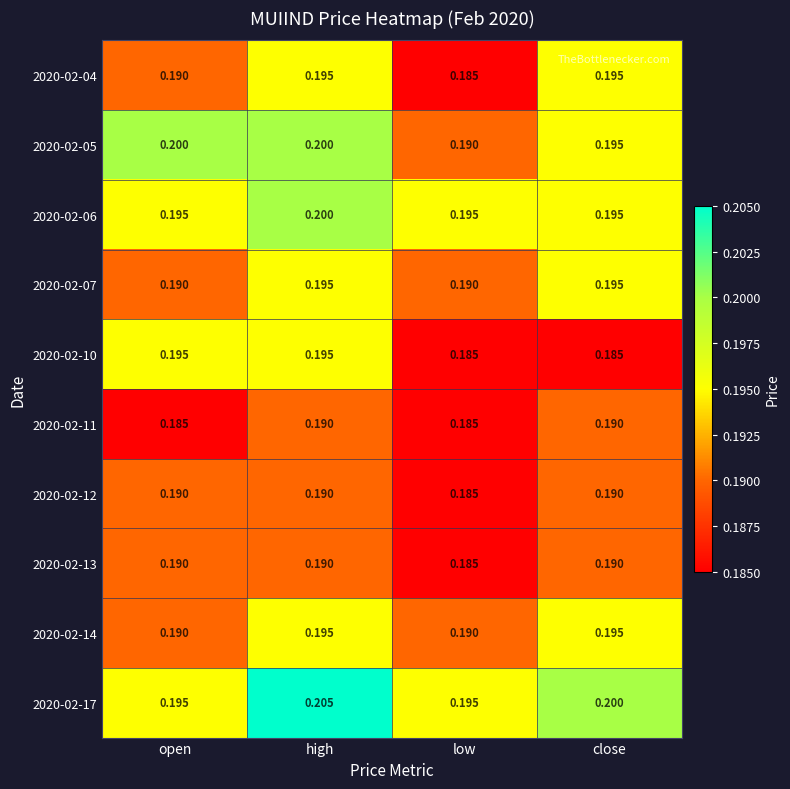

Is the value of 2020-02-10 at close greater than the value of 2020-02-13 at close?

No